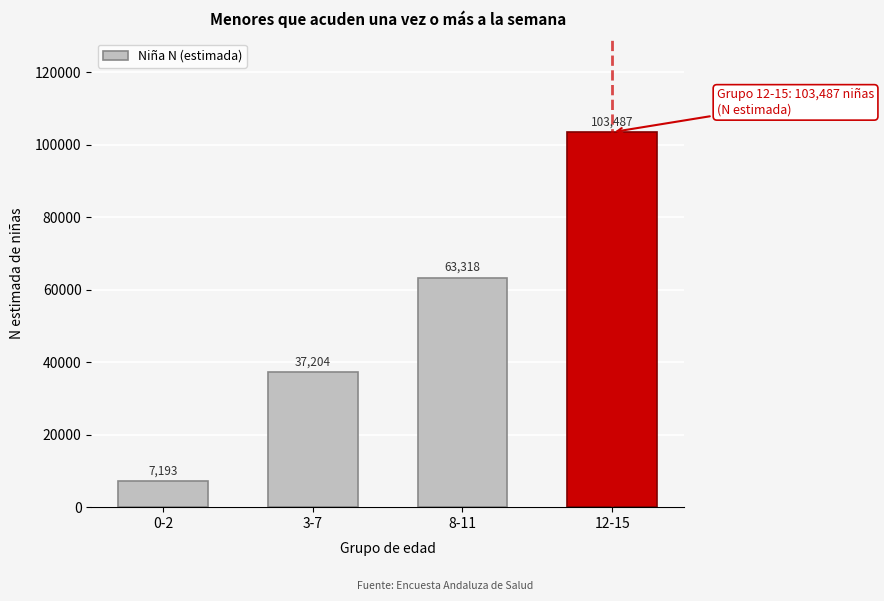

Reading right to left, list all the values displayed in this chart.

103487	63318	37204	7193